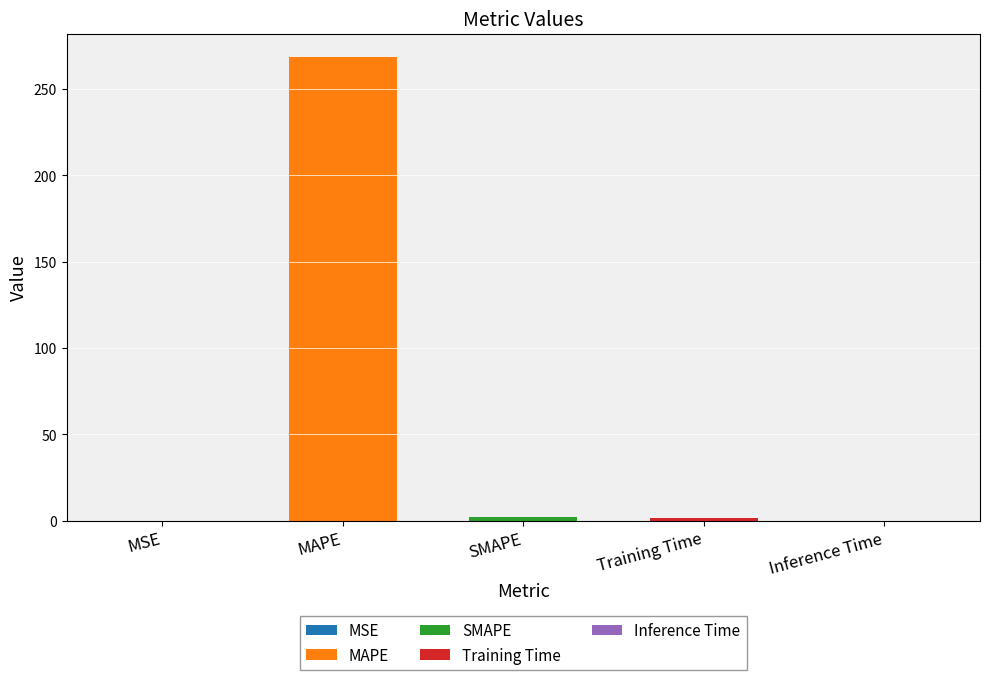

What is the difference between the maximum and minimum values?

268.7